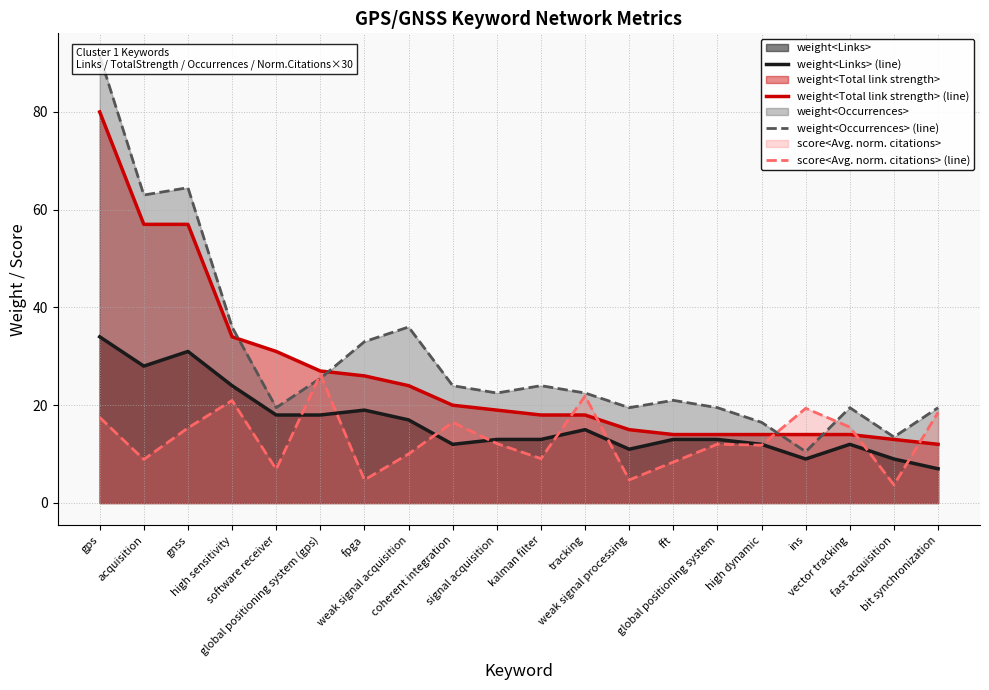

Reading left to right, what are all the values shown in this chart?

weight<Links> (line): gps=34.0	acquisition=28.0	gnss=31.0	high sensitivity=24.0	software receiver=18.0	global positioning system (gps)=18.0	fpga=19.0	weak signal acquisition=17.0	coherent integration=12.0	signal acquisition=13.0	kalman filter=13.0	tracking=15.0	weak signal processing=11.0	fft=13.0	global positioning system=13.0	high dynamic=12.0	ins=9.0	vector tracking=12.0	fast acquisition=9.0	bit synchronization=7.0
weight<Total link strength> (line): gps=80.0	acquisition=57.0	gnss=57.0	high sensitivity=34.0	software receiver=31.0	global positioning system (gps)=27.0	fpga=26.0	weak signal acquisition=24.0	coherent integration=20.0	signal acquisition=19.0	kalman filter=18.0	tracking=18.0	weak signal processing=15.0	fft=14.0	global positioning system=14.0	high dynamic=14.0	ins=14.0	vector tracking=14.0	fast acquisition=13.0	bit synchronization=12.0
weight<Occurrences> (line): gps=91.5	acquisition=63.0	gnss=64.5	high sensitivity=36.0	software receiver=19.5	global positioning system (gps)=25.5	fpga=33.0	weak signal acquisition=36.0	coherent integration=24.0	signal acquisition=22.5	kalman filter=24.0	tracking=22.5	weak signal processing=19.5	fft=21.0	global positioning system=19.5	high dynamic=16.5	ins=10.5	vector tracking=19.5	fast acquisition=13.5	bit synchronization=19.5
score<Avg. norm. citations> (line): gps=17.5	acquisition=8.9	gnss=15.4	high sensitivity=21.0	software receiver=6.9	global positioning system (gps)=26.3	fpga=4.7	weak signal acquisition=10.0	coherent integration=16.5	signal acquisition=12.2	kalman filter=9.1	tracking=21.9	weak signal processing=4.7	fft=8.4	global positioning system=12.0	high dynamic=11.8	ins=19.4	vector tracking=15.5	fast acquisition=3.7	bit synchronization=18.5